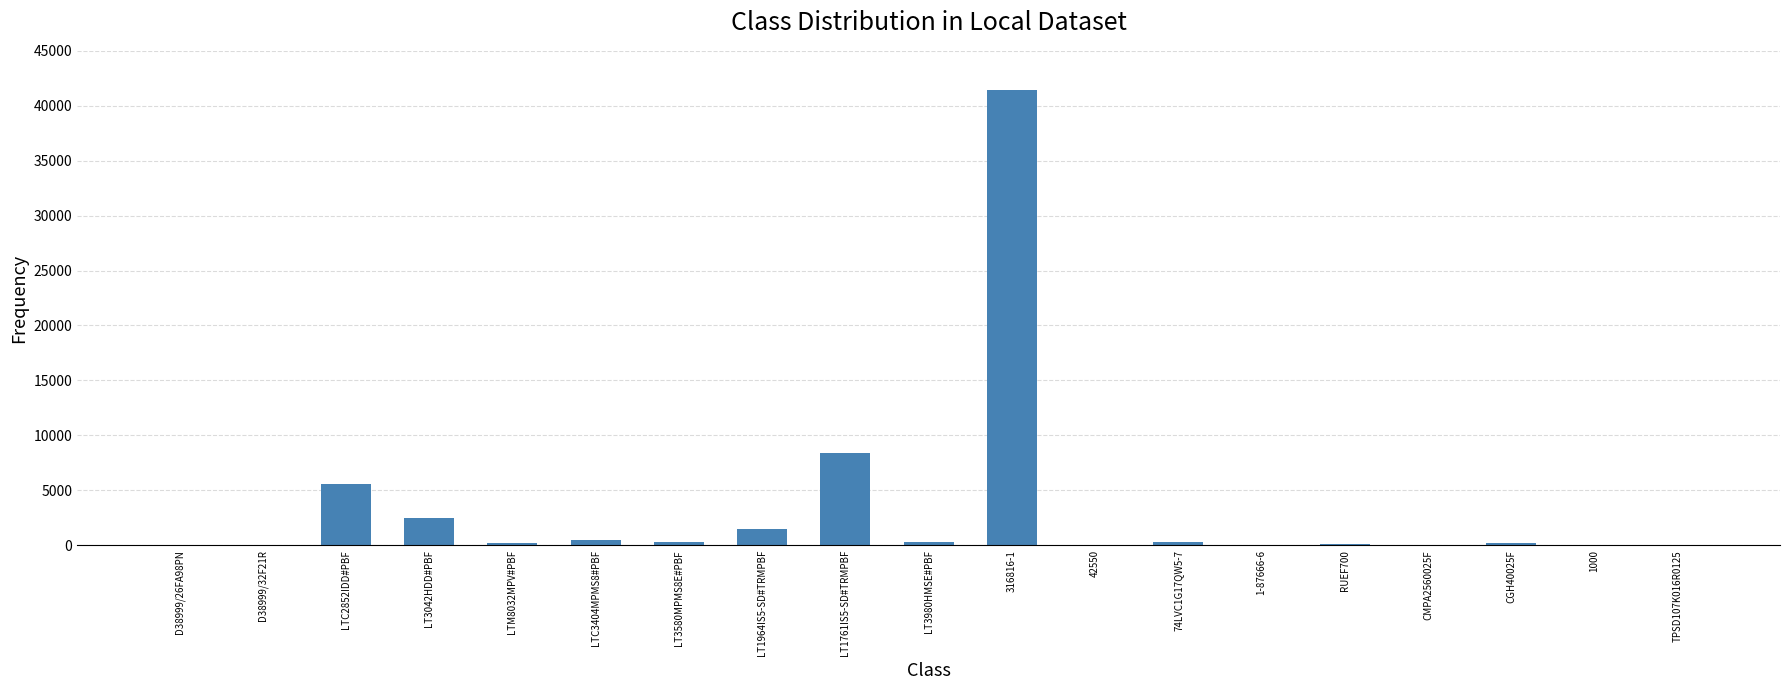

How many categories are shown in the chart?

19